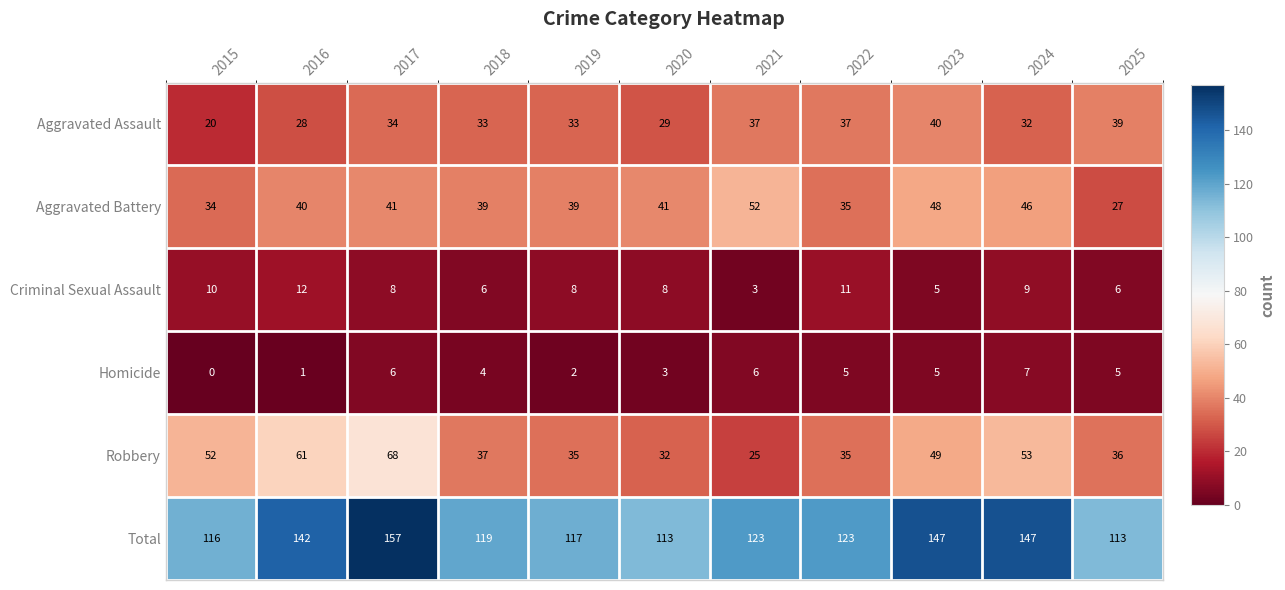

What is the sum of the Aggravated Assault values at 2017 and 2021?

71